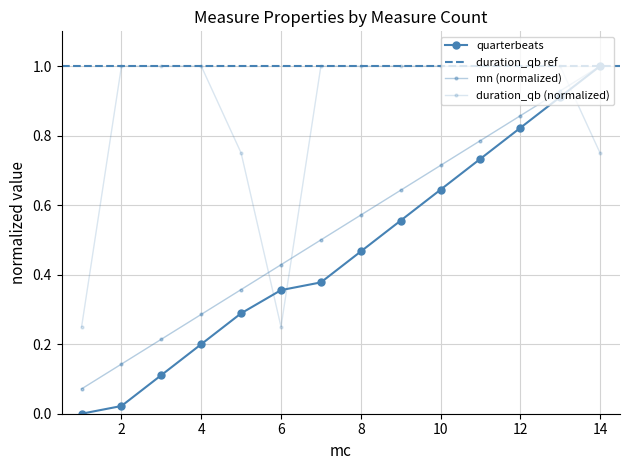

True or false: mn has a value of 1.0 at 14.

True